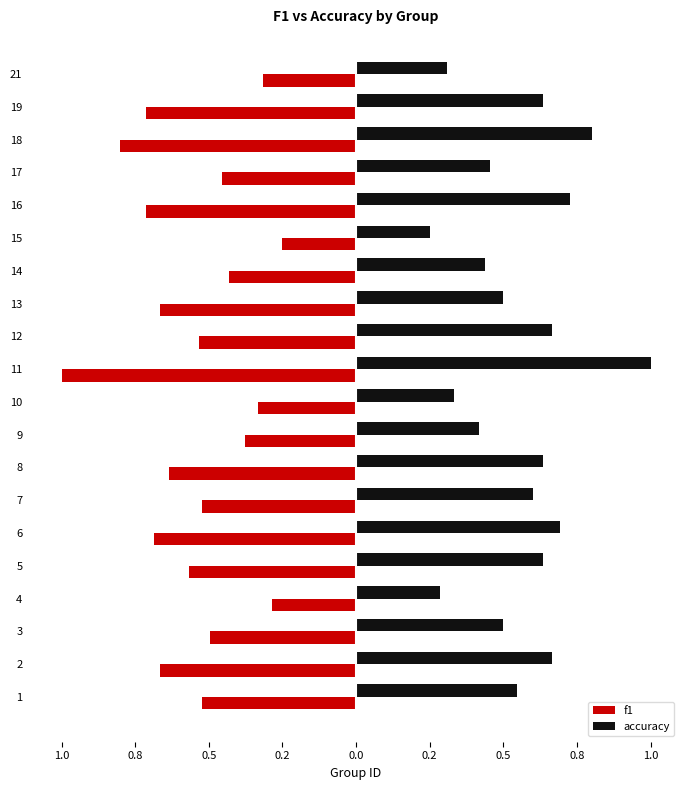

Reading left to right, transcribe all the data shown in this chart.

f1: -0.5	-0.7	-0.5	-0.3	-0.6	-0.7	-0.5	-0.6	-0.4	-0.3	-1.0	-0.5	-0.7	-0.4	-0.2	-0.7	-0.5	-0.8	-0.7	-0.3
accuracy: 0.5	0.7	0.5	0.3	0.6	0.7	0.6	0.6	0.4	0.3	1.0	0.7	0.5	0.4	0.2	0.7	0.5	0.8	0.6	0.3